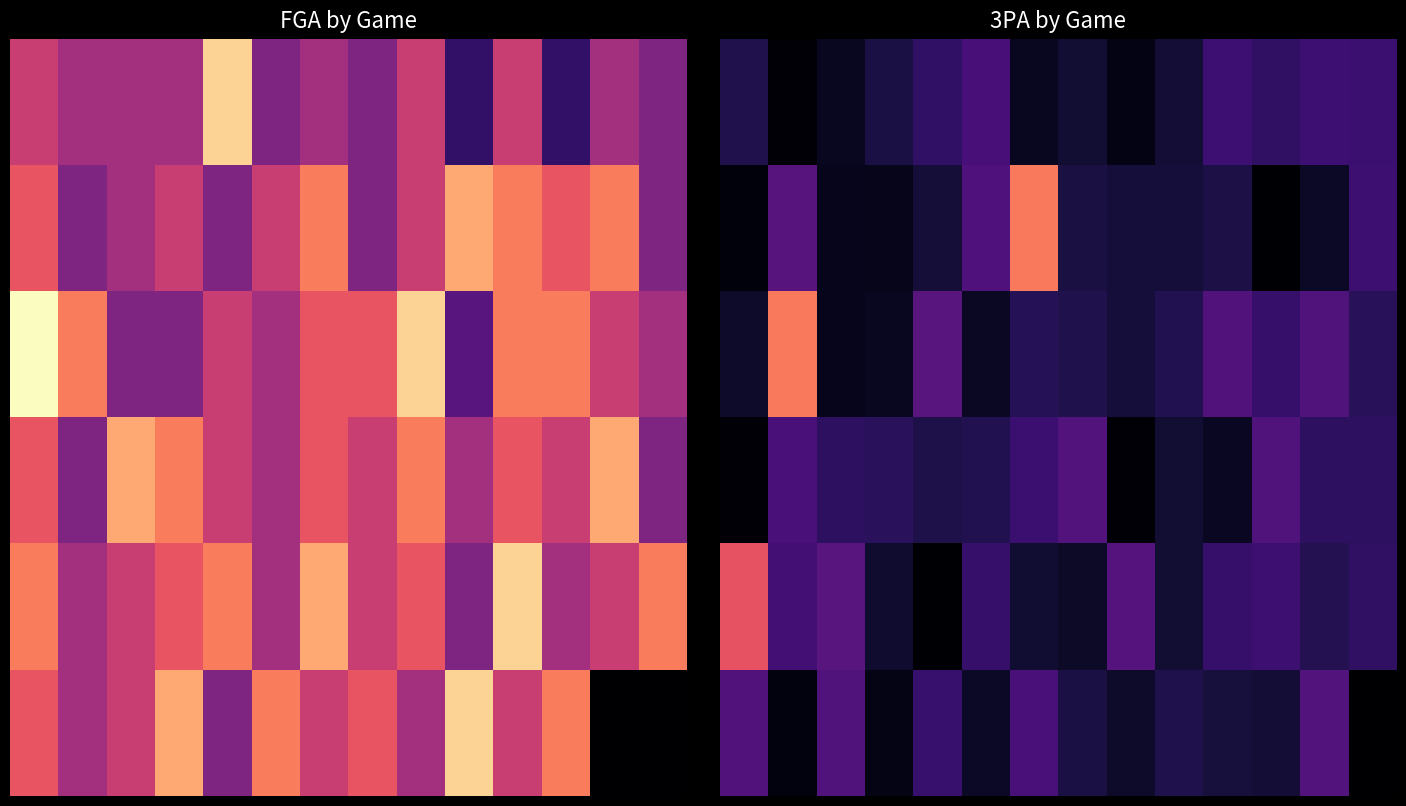

The value of row_2 at 10 is 5.0. True or false?

False